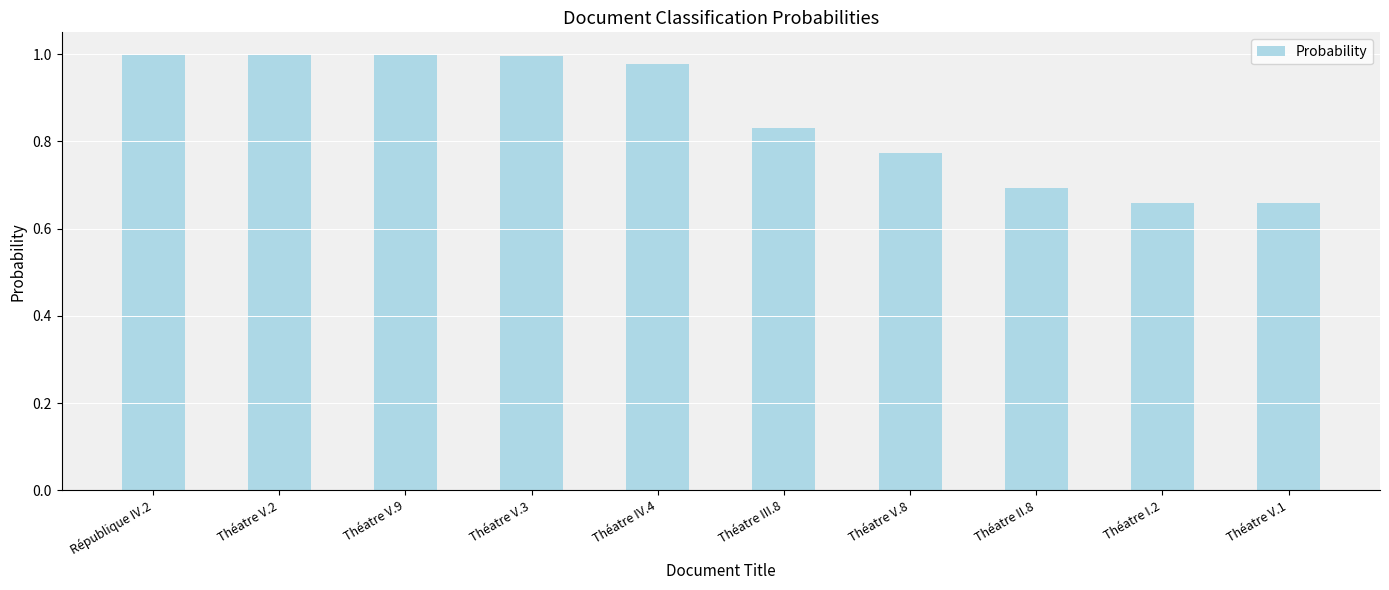

Is it true that the value at Théatre V.3 is 1.0?

True